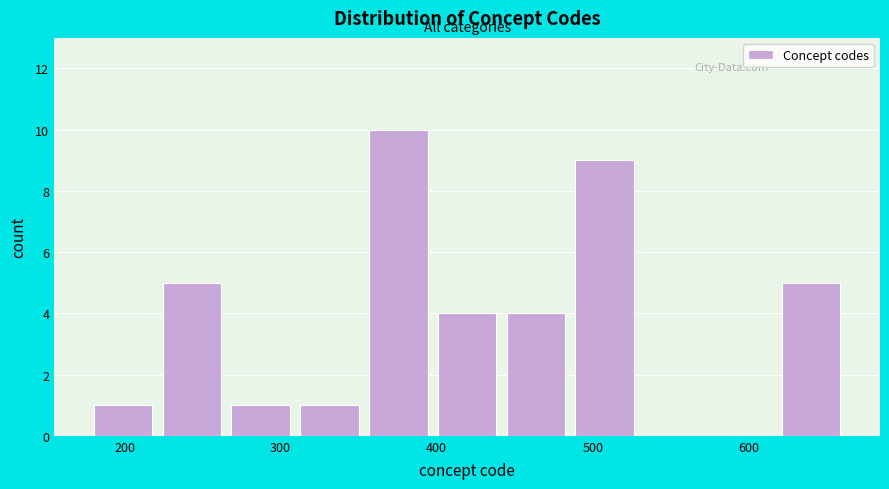

Reading left to right, transcribe this chart: for each bar, give the range it covers on the x-axis and its height. Neither the bar edges nor the heights are printed on the chart, so give them approximately, as read against the axes.

180 to 220: 1
220 to 270: 5
270 to 310: 1
310 to 350: 1
350 to 400: 10
400 to 440: 4
440 to 490: 4
490 to 530: 9
530 to 570: 0
570 to 620: 0
620 to 660: 5